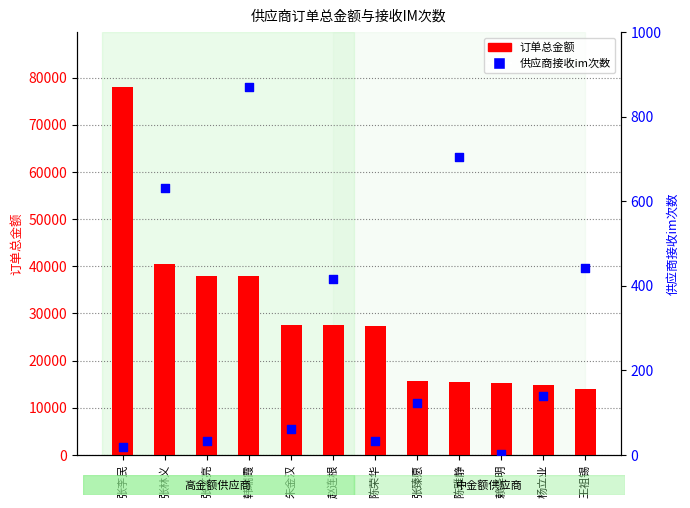

Is the value of 订单总金额 at 张林义 greater than the value of 供应商接收im次数 at 赖泽明?

Yes